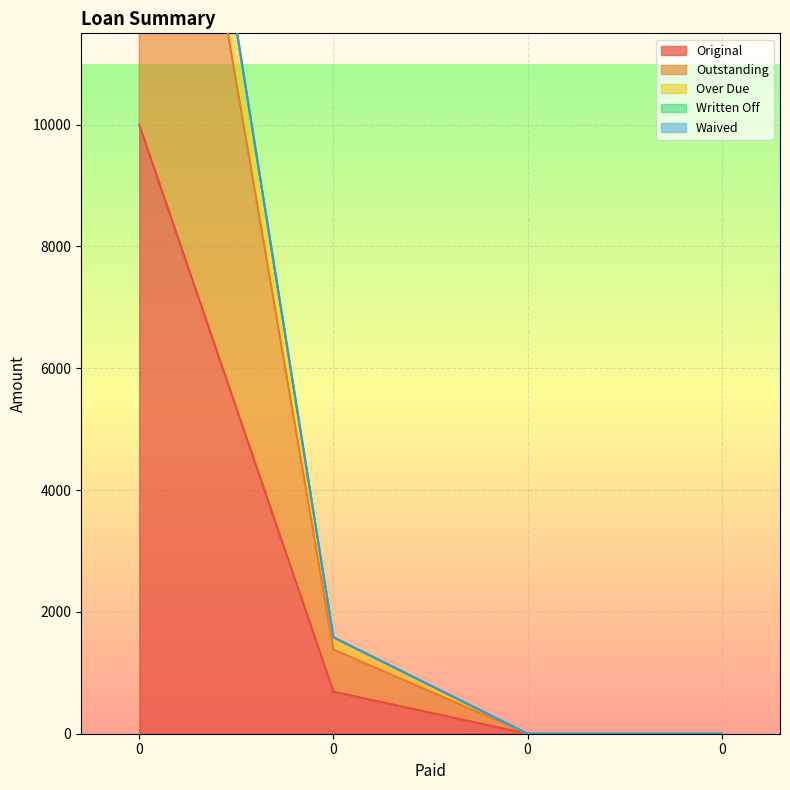

How many values in the Over Due series are below 1583?

2